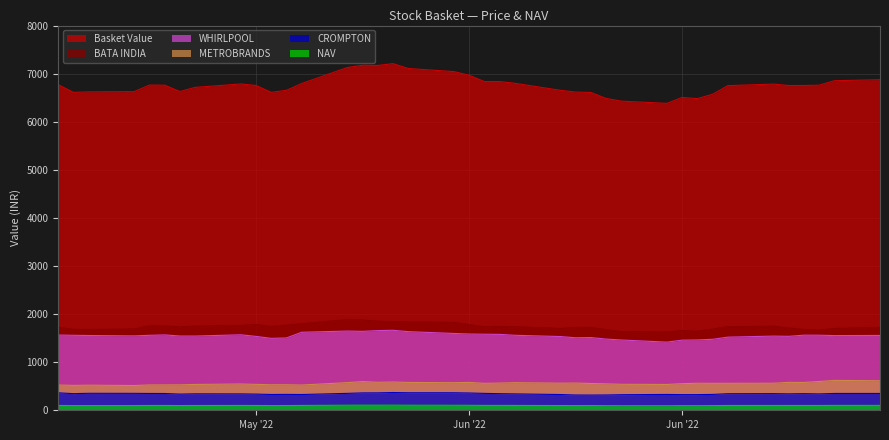

Reading left to right, extract all data points from this chart.

CROMPTON: 362.9	345.9	353.0	351.9	349.6	348.9	336.2	342.3	340.6	336.4	328.4	330.4	327.8	351.6	361.4	362.4	369.1	364.4	364.1	359.5	351.2	345.4	340.7	327.5	317.4	316.4	318.1	323.6	329.1	325.4	325.6	329.7	344.3	346.1	341.6	345.8	340.1	349.9	349.8
METROBRANDS: 525.9	517.5	521.9	515.0	527.0	528.2	529.0	536.9	546.6	538.6	530.4	530.8	525.1	574.8	596.4	582.0	588.2	578.5	573.8	579.0	560.7	566.0	574.1	564.0	566.4	557.0	549.6	540.5	536.8	553.4	562.0	560.0	560.6	562.6	580.1	578.4	598.8	621.1	614.1
WHIRLPOOL: 1564.5	1559.2	1554.7	1546.6	1559.0	1567.4	1544.1	1543.5	1569.6	1535.9	1495.8	1504.2	1622.4	1647.3	1641.2	1656.6	1663.3	1635.2	1597.3	1585.8	1581.5	1578.2	1559.5	1532.9	1507.9	1512.3	1480.8	1461.5	1417.2	1458.0	1463.0	1475.9	1520.7	1542.4	1537.5	1561.8	1560.8	1553.4	1556.0
BATA INDIA: 1725.4	1684.2	1679.3	1690.9	1763.1	1754.5	1735.8	1753.0	1765.0	1783.2	1745.8	1770.8	1802.5	1884.2	1877.3	1852.3	1843.8	1839.9	1828.8	1785.2	1736.7	1744.9	1737.0	1702.0	1720.2	1722.3	1677.8	1636.6	1628.9	1658.3	1643.3	1689.2	1739.5	1749.0	1712.5	1679.7	1668.7	1701.6	1724.9
Basket Value: 6771.2	6611.0	6621.1	6626.5	6762.8	6759.4	6628.1	6714.6	6785.8	6753.6	6611.2	6653.6	6794.6	7127.1	7175.2	7170.4	7208.1	7107.1	7042.6	6966.6	6835.8	6836.4	6800.0	6653.5	6617.1	6609.0	6485.5	6428.6	6382.1	6505.3	6480.5	6570.8	6750.7	6782.8	6753.0	6753.9	6760.1	6853.1	6873.8
NAV: 100.0	97.6	97.8	97.9	99.9	99.8	97.9	99.2	100.2	99.7	97.6	98.3	100.3	105.3	106.0	105.9	106.5	105.0	104.0	102.9	101.0	101.0	100.4	98.3	97.7	97.6	95.8	94.9	94.2	96.1	95.7	97.0	99.7	100.2	99.7	99.7	99.8	101.2	101.5